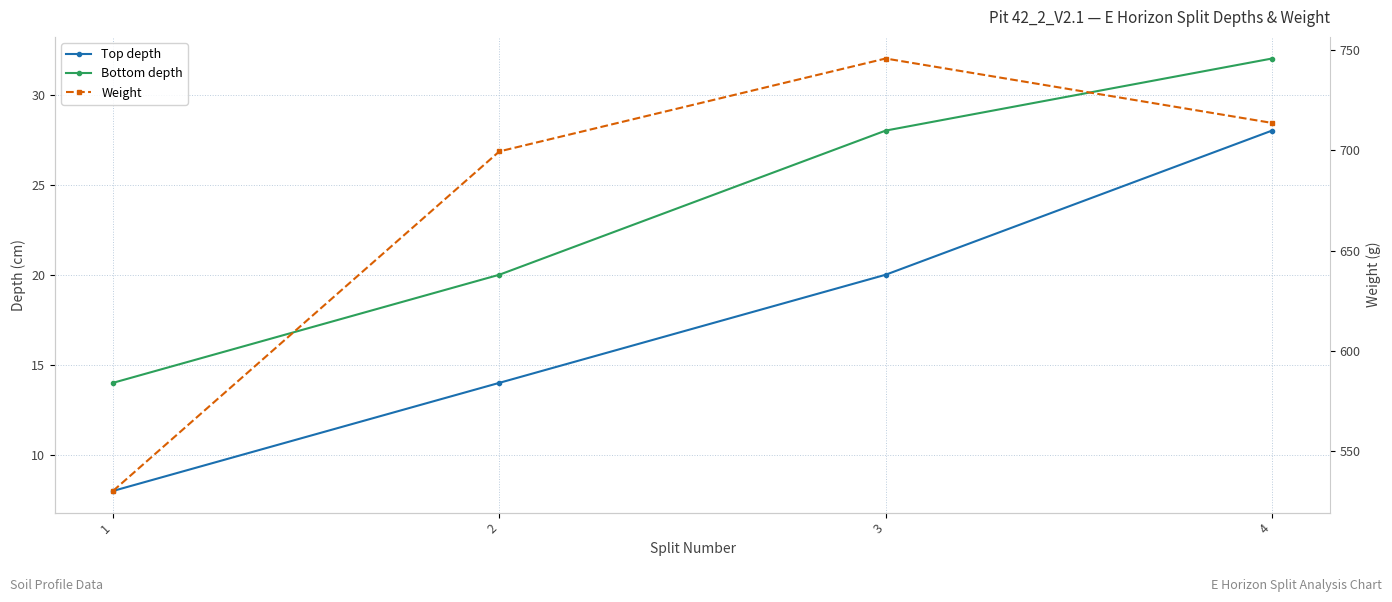

Rank the series at 4 from lowest to highest value.

Top depth, Bottom depth, Weight